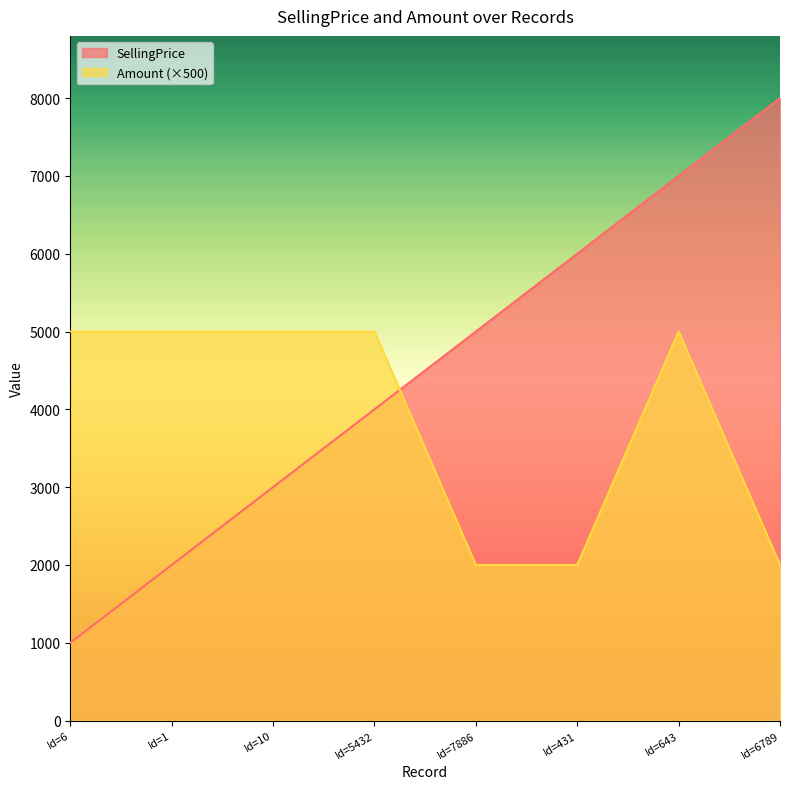

What is the smallest value displayed?

1000